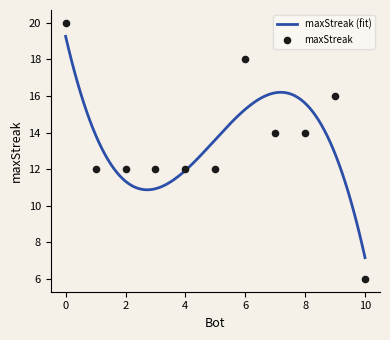

What is the ratio of the value at 2 to the value at 0?

0.6